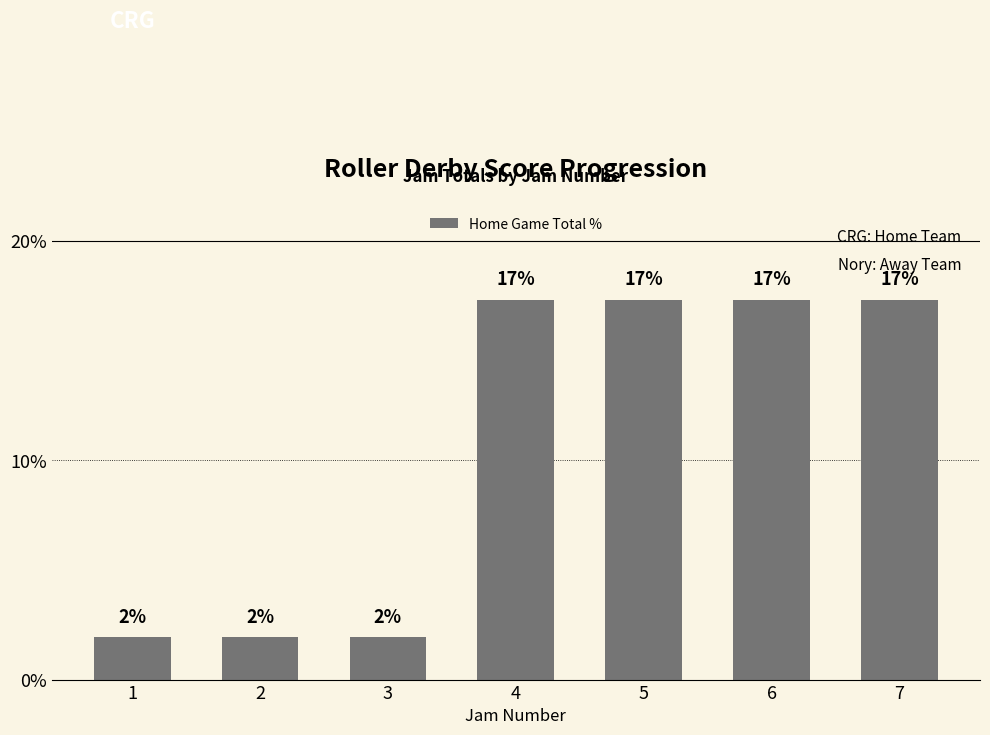

Does the chart contain any negative values?

No